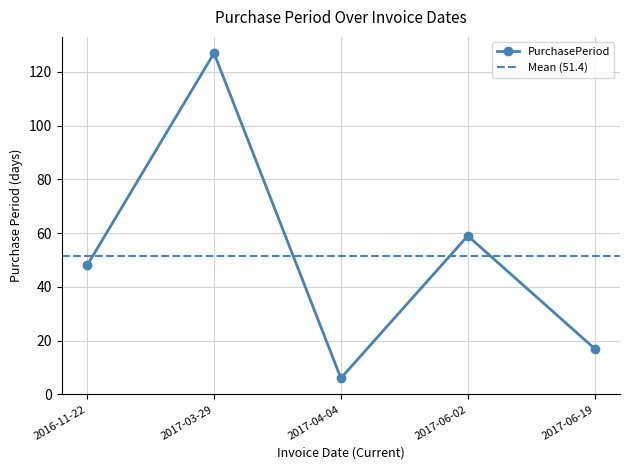

True or false: the data has more than 0 interior local peaks.

True